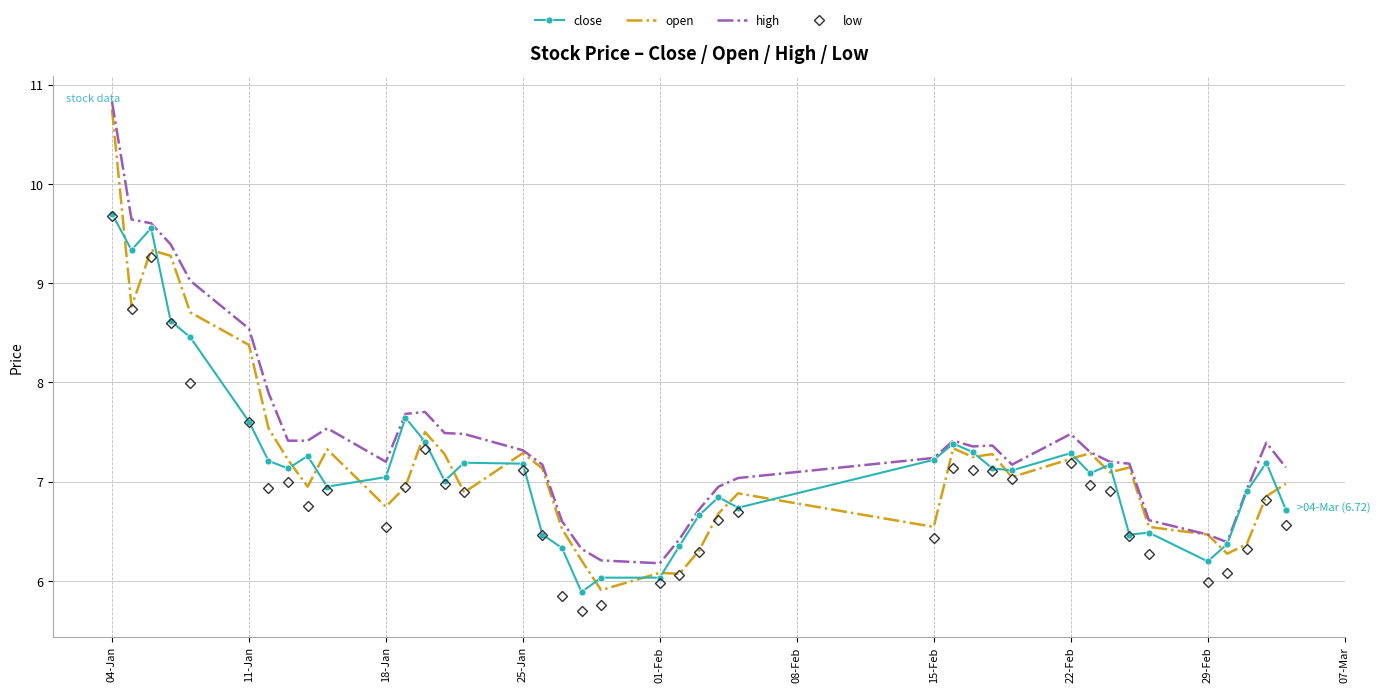

Which series has the largest range (max minus min)?

open